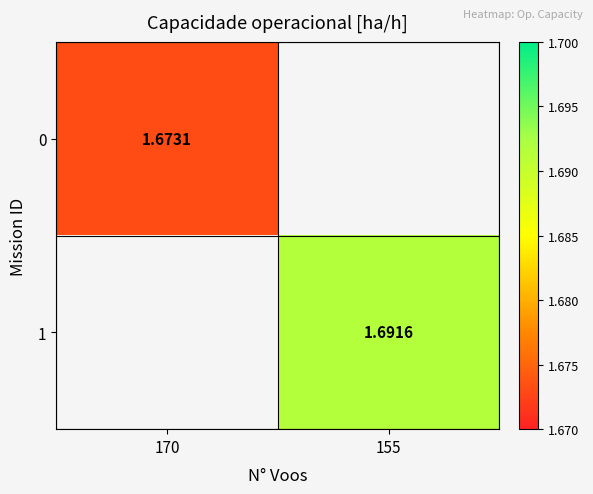

How many values in 0 are above zero?

1